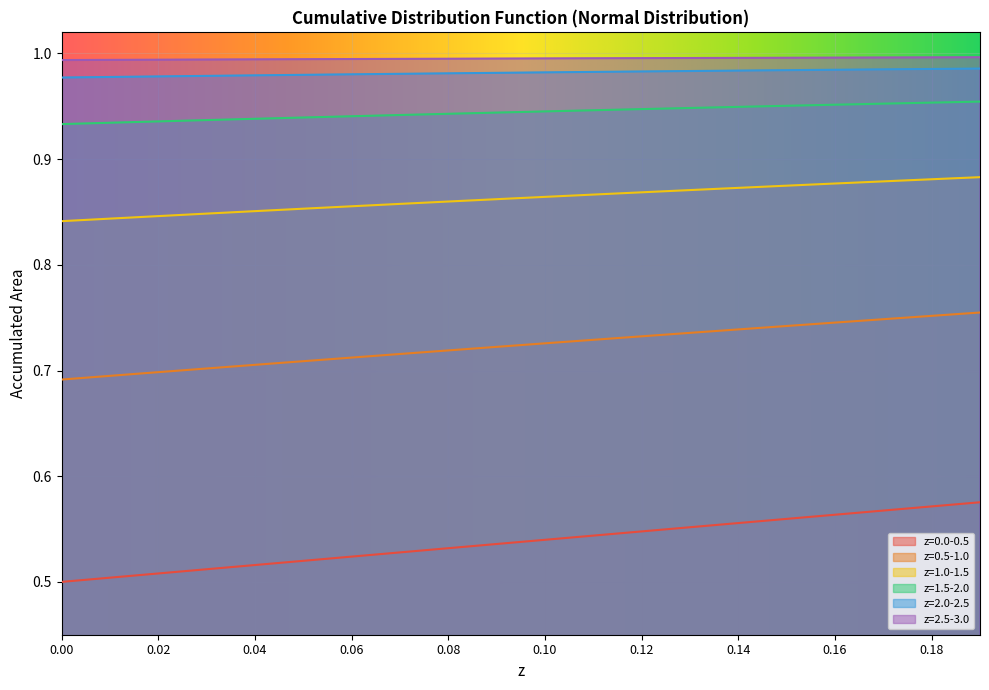

True or false: z=0.5-1.0 and z=1.0-1.5 intersect in this chart.

False